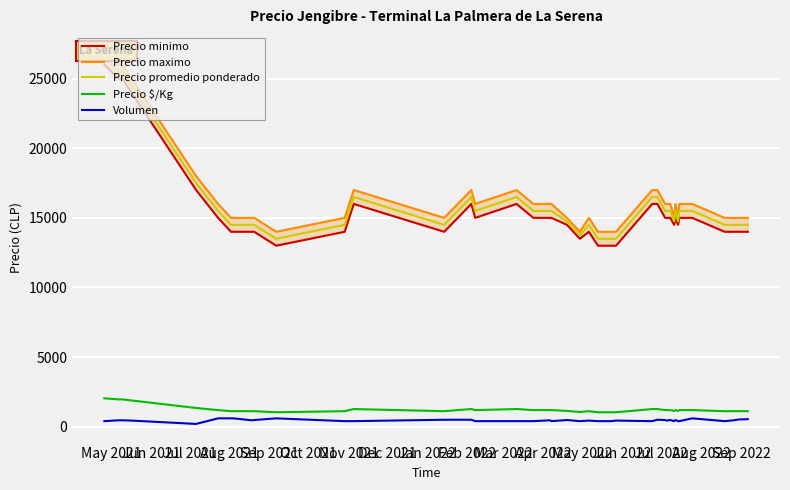

List the series in order of their peak value, highest first.

Precio maximo, Precio promedio ponderado, Precio minimo, Precio $/Kg, Volumen